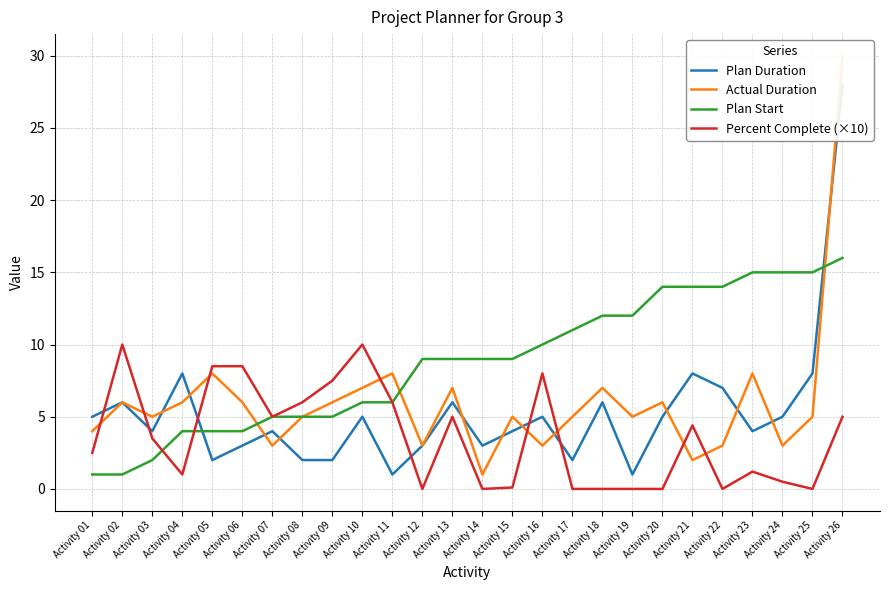

Where does the Plan Duration series first go above 5?

Activity 02